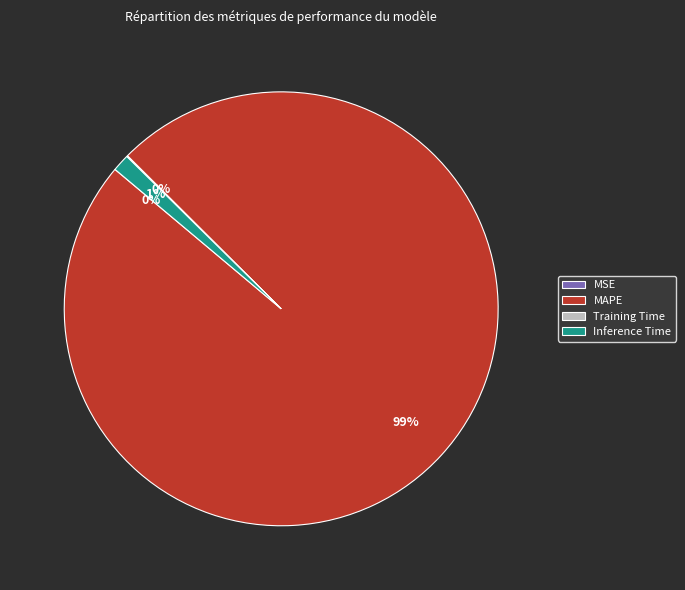

Is it true that MAPE is 99% of the pie?

True